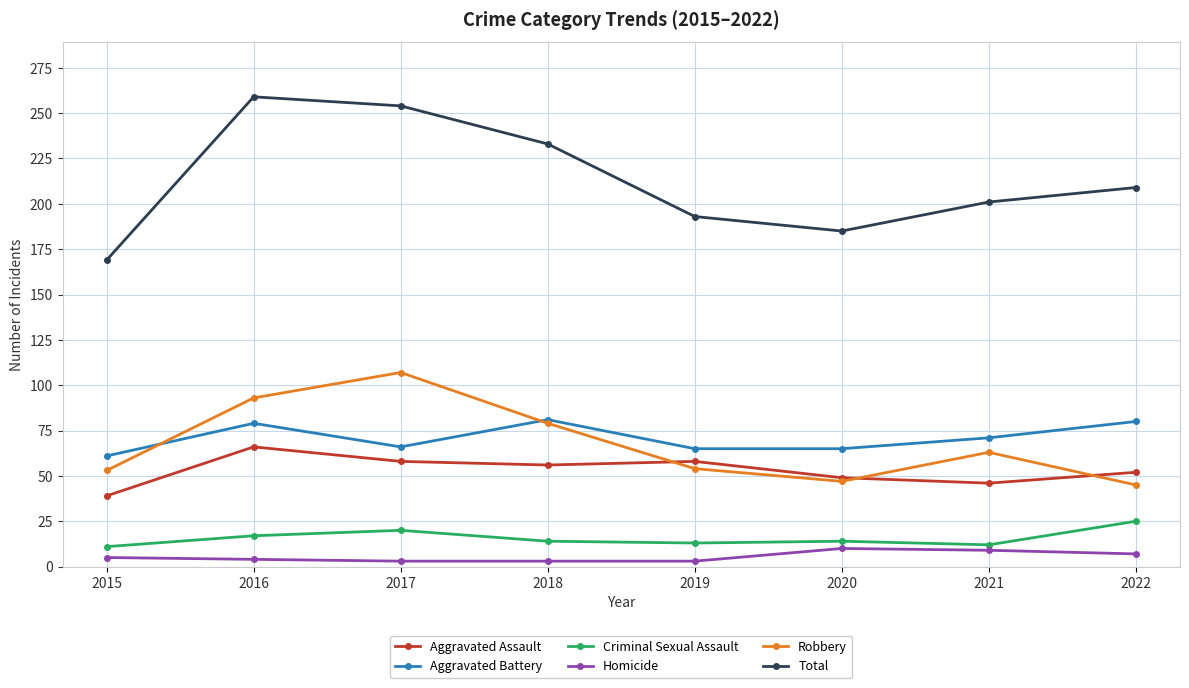

What are all the series names shown in the legend?

Aggravated Assault, Aggravated Battery, Criminal Sexual Assault, Homicide, Robbery, Total